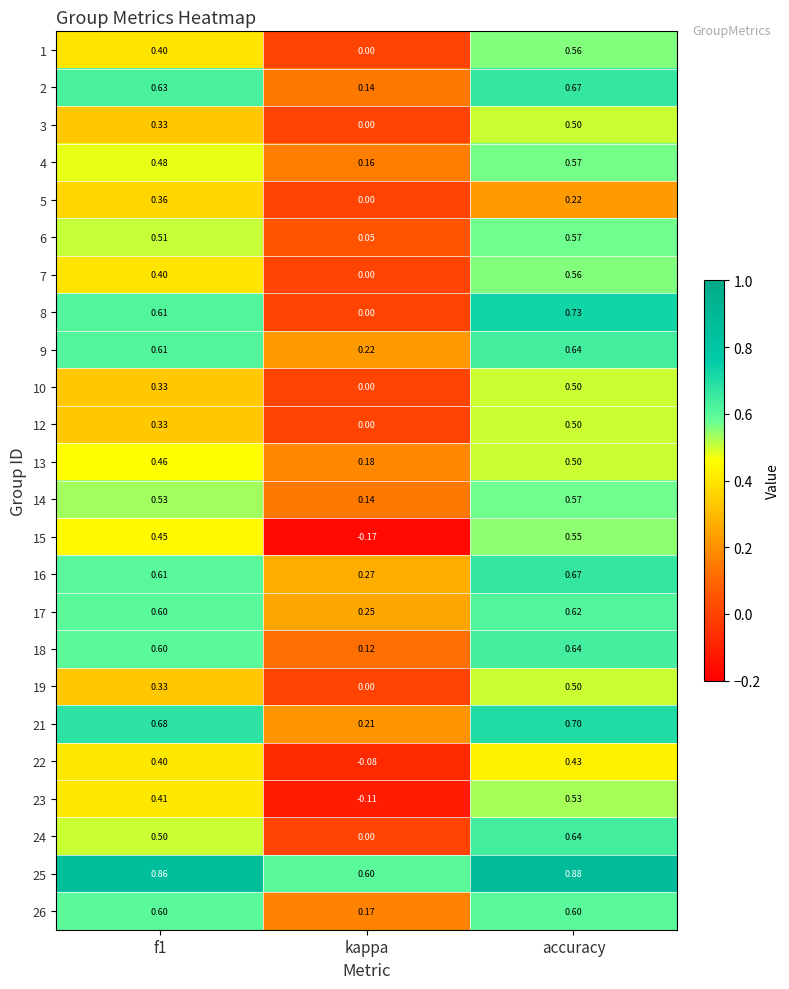

At which label is 1 closest to 0?

kappa